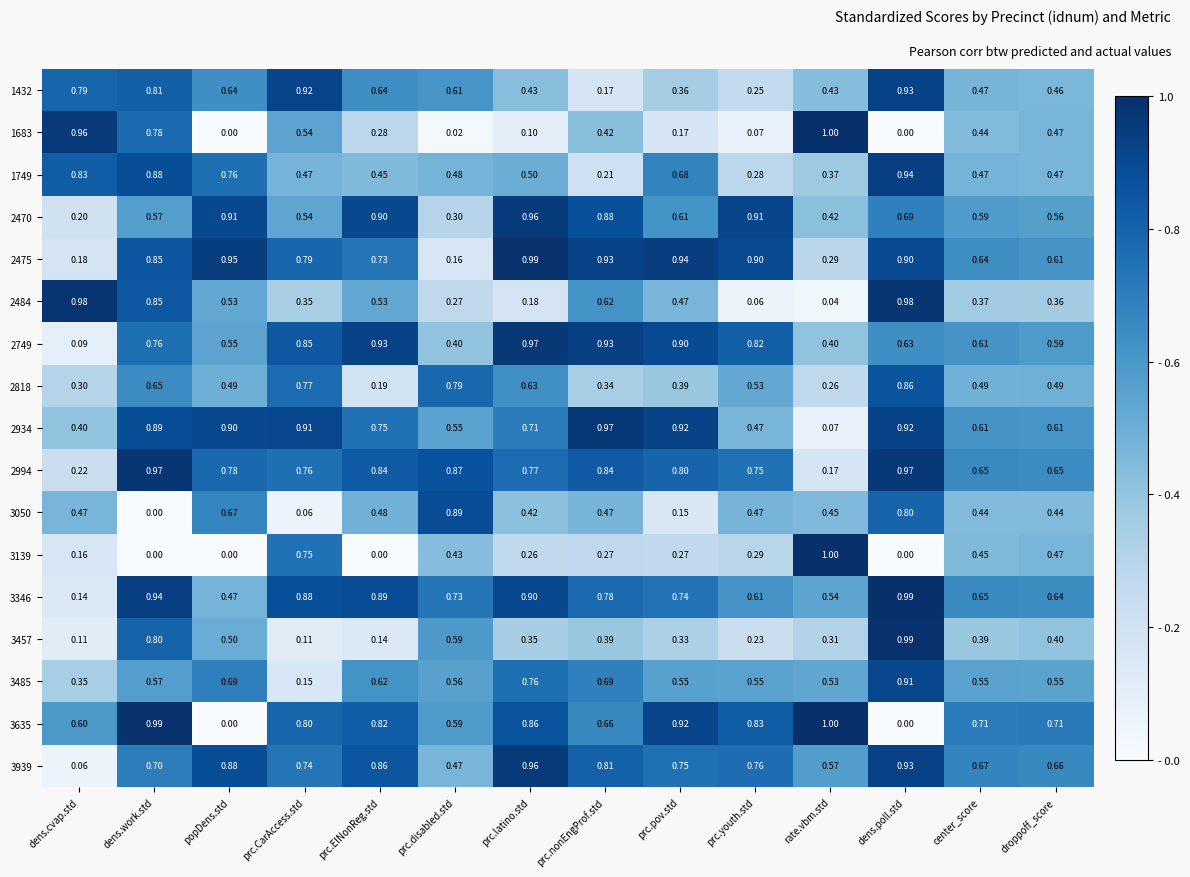

At which label is 3050 closest to 0?

dens.work.std